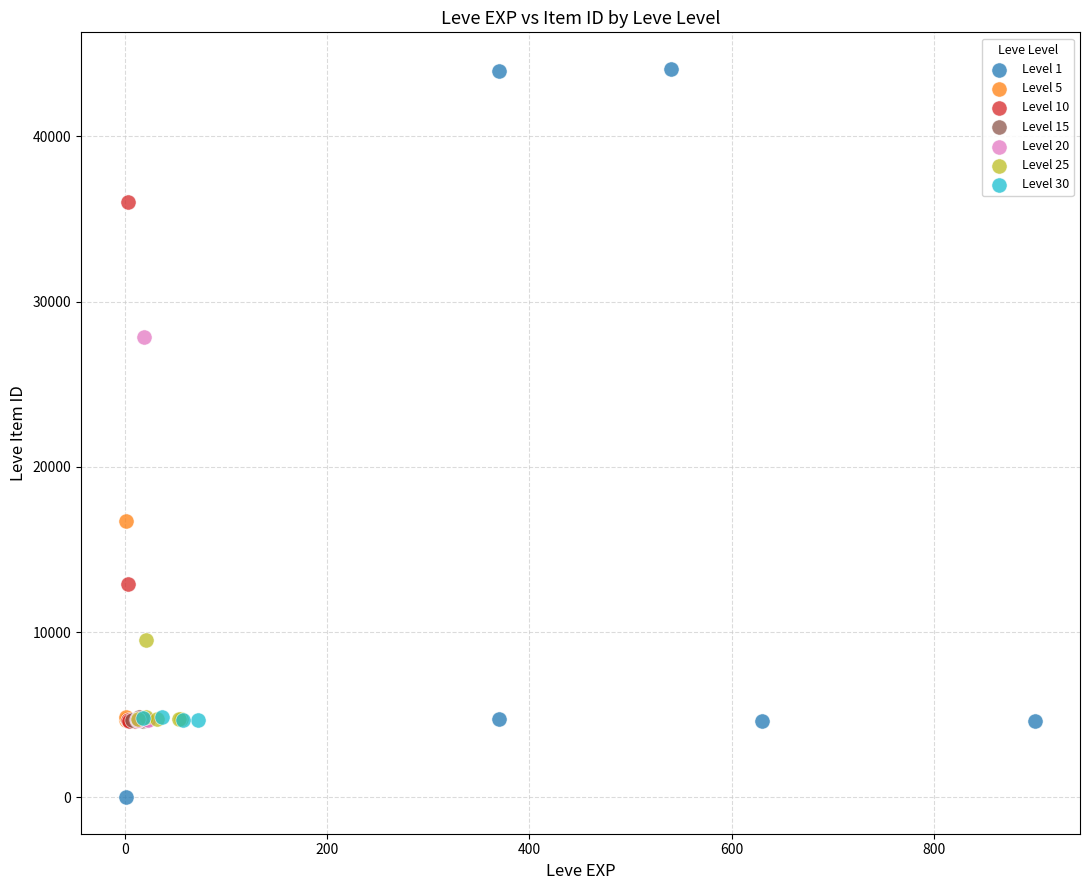

Which series contains the lowest Y value?

Level 1